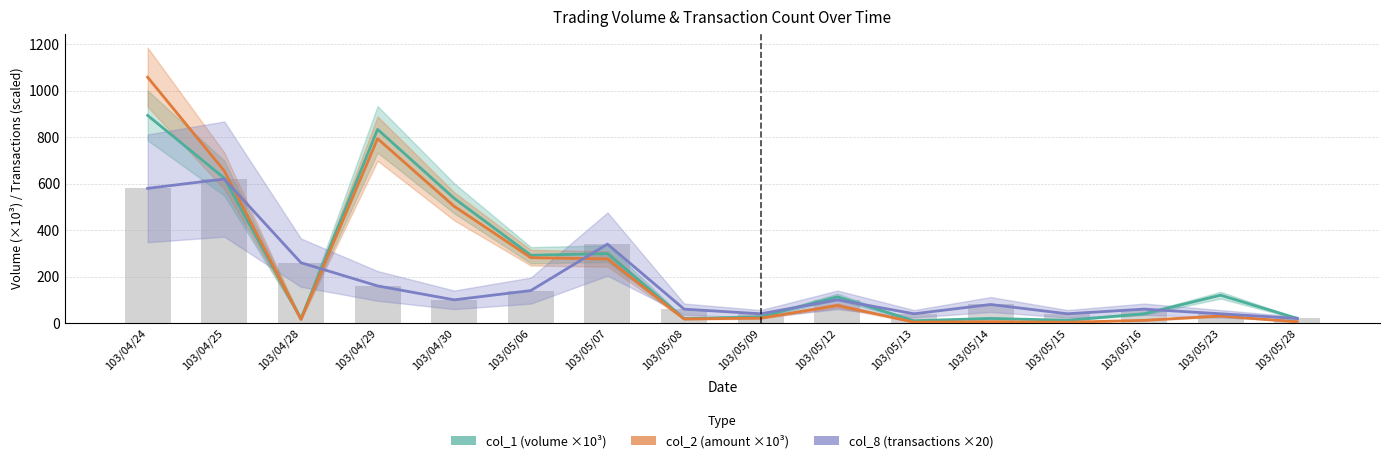

Which series has the widest spread of values?

col_2 (amount ×10³)